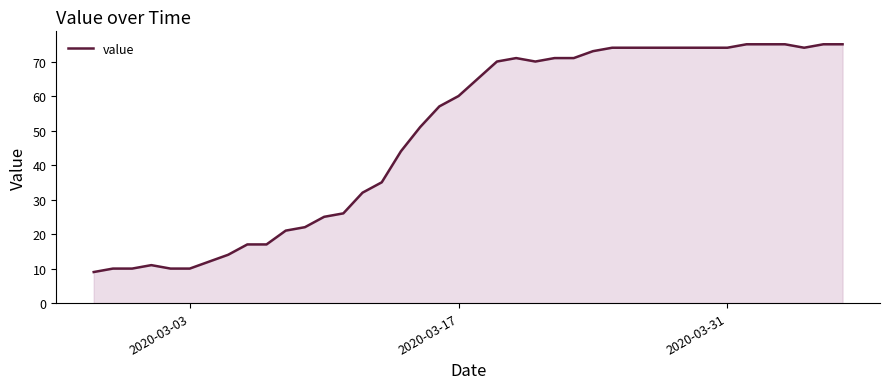

What is the difference between the maximum and minimum values?

66